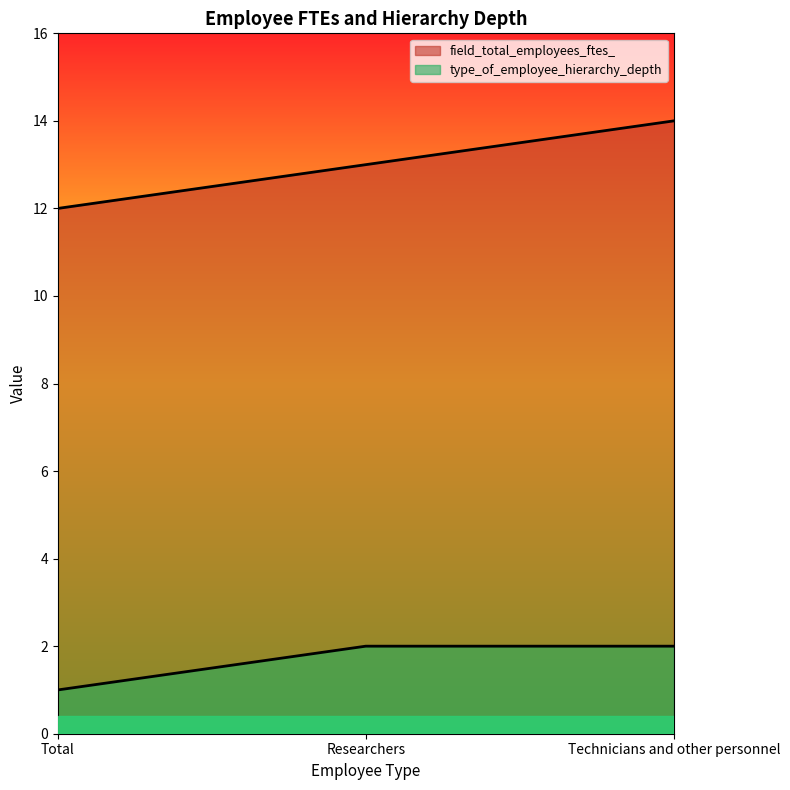

Between Technicians and other personnel and Researchers, which is larger?

Technicians and other personnel